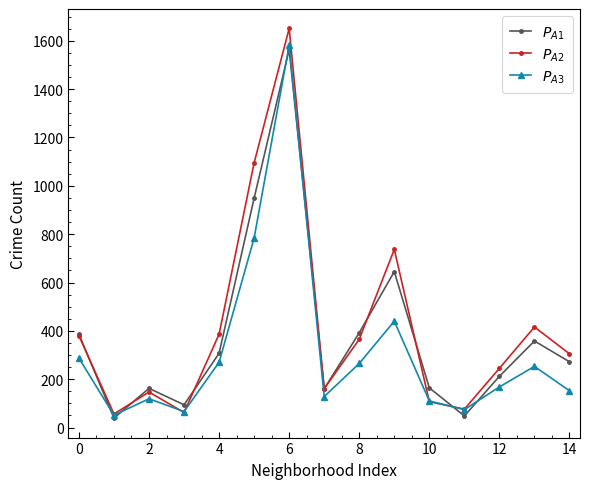

Does the chart display data point markers on the line(s)?

Yes